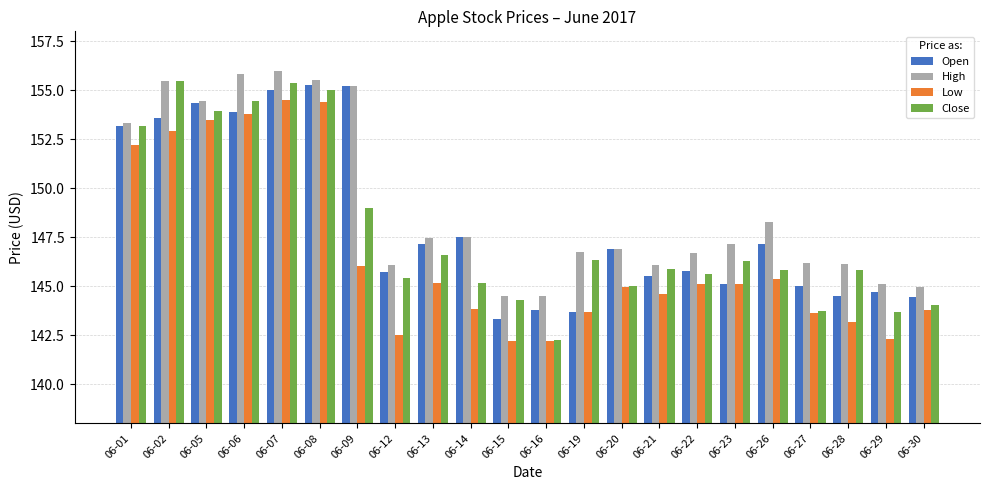

What is the sum of the Low values at 06-15 and 06-28?

285.4